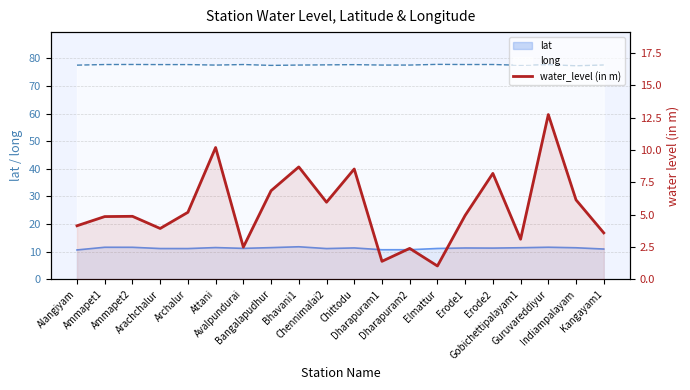

What position from the left is Bangalapudhur?

8